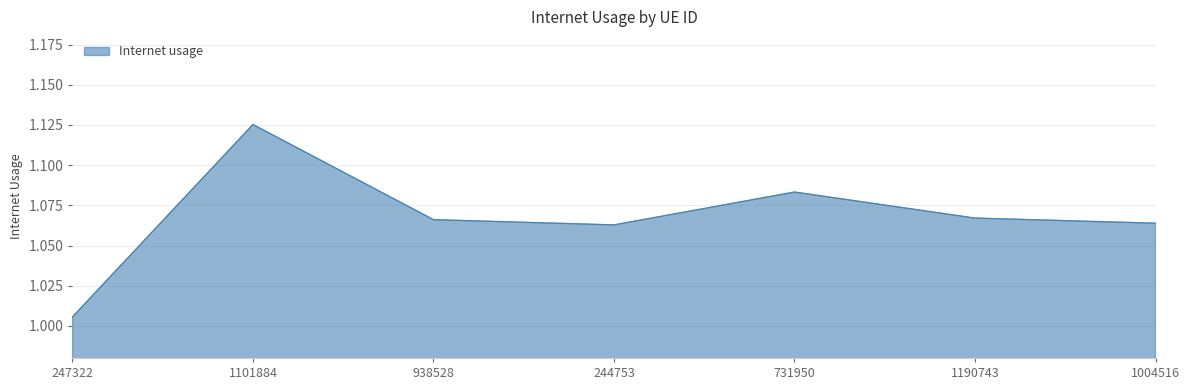

Which category has the lowest value across all series?

247322